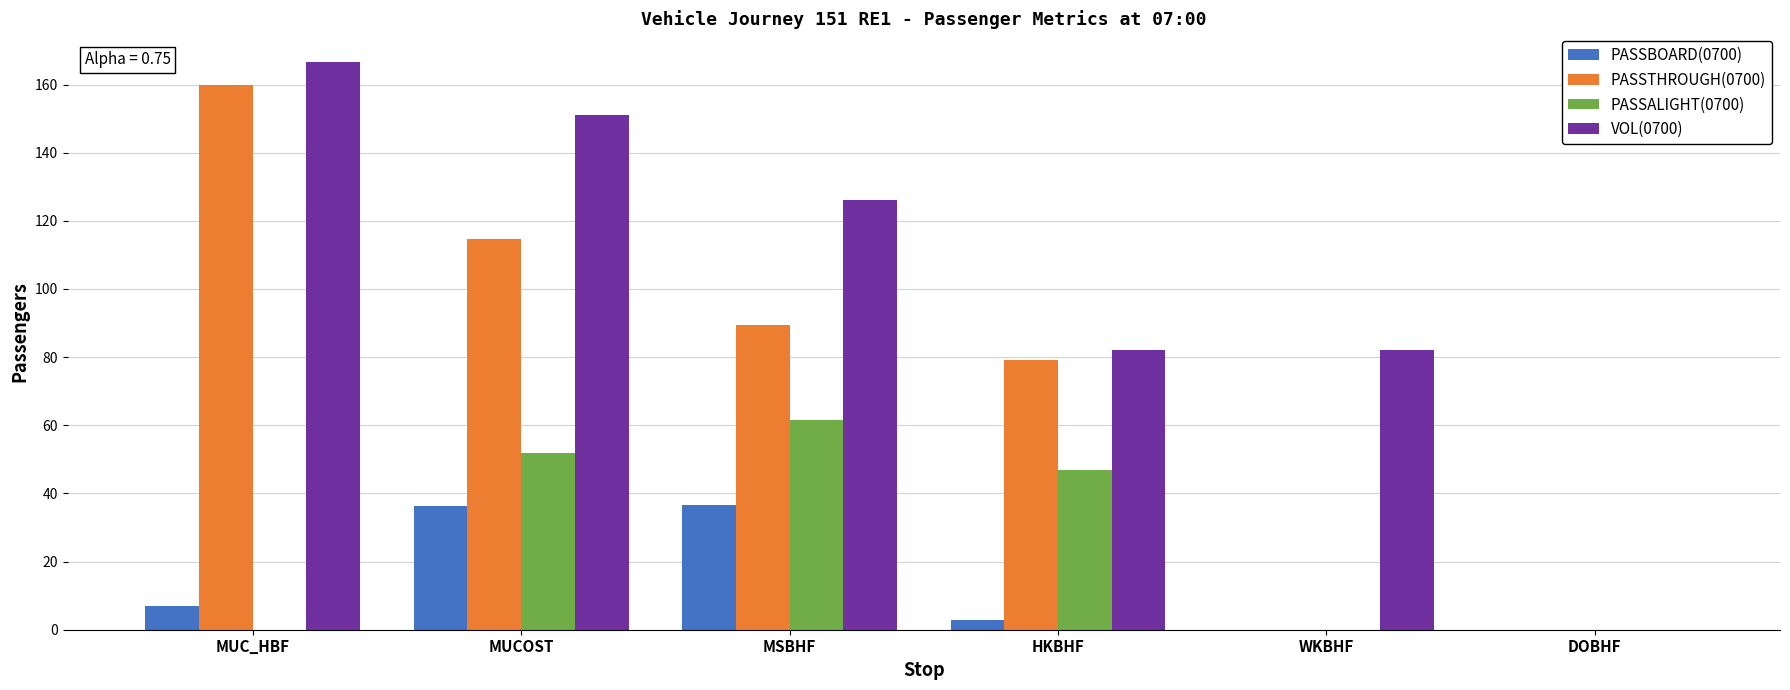

What is the spread (max minus min) of values at HKBHF?

79.2